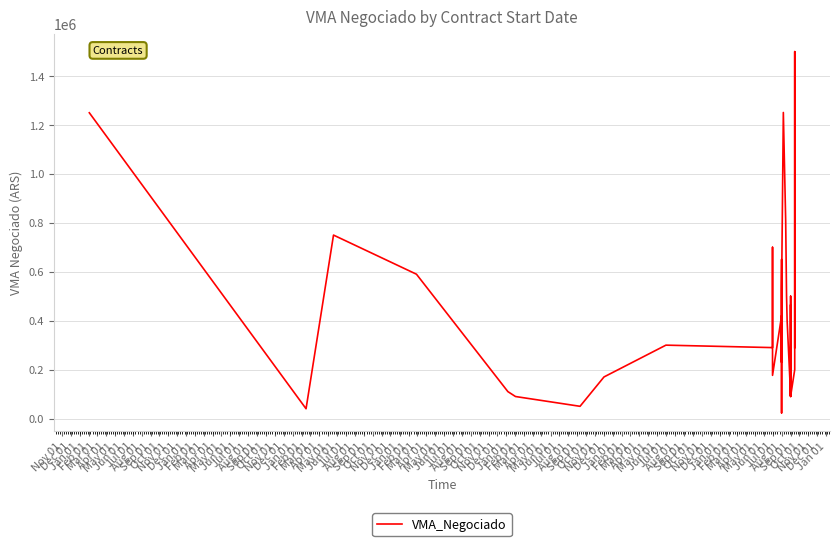

Rank the categories by value from highest to lowest.

Jan 01, Dec 01, Nov 01, Jan 01, Feb 01, Mar 01, Jan 01, Aug 01, Apr 01, Nov 01, Feb 01, Oct 01, Jul 01, Apr 01, May 01, Jun 01, Mar 01, Aug 01, Oct 01, Nov 01, Dec 01, Feb 01, Feb 01, May 01, Jul 01, Sep 01, Dec 01, Mar 01, Sep 01, May 01, Jun 01, Apr 01, Sep 01, Nov 01, Jul 01, Jun 01, Aug 01, Dec 01, Jan 01, Oct 01